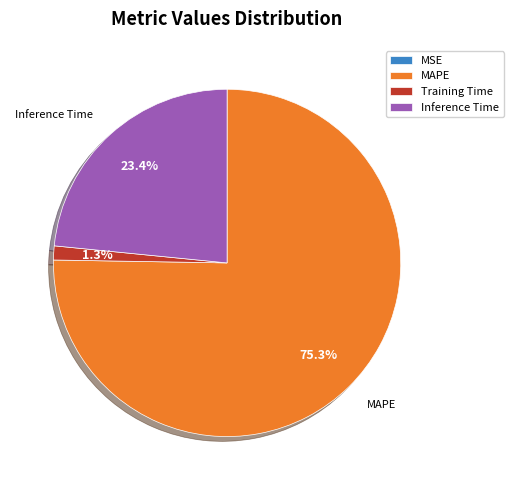

Which has a higher value, Inference Time or Training Time?

Inference Time